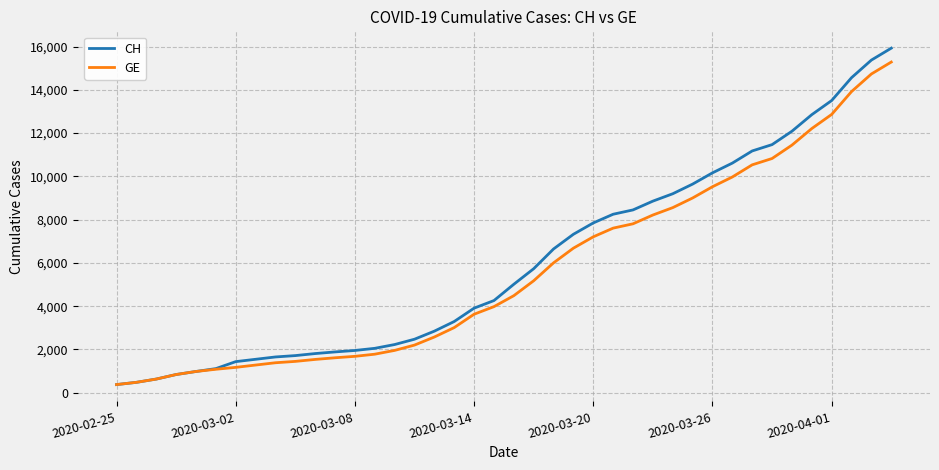

Which series has the largest total across all categories?

CH